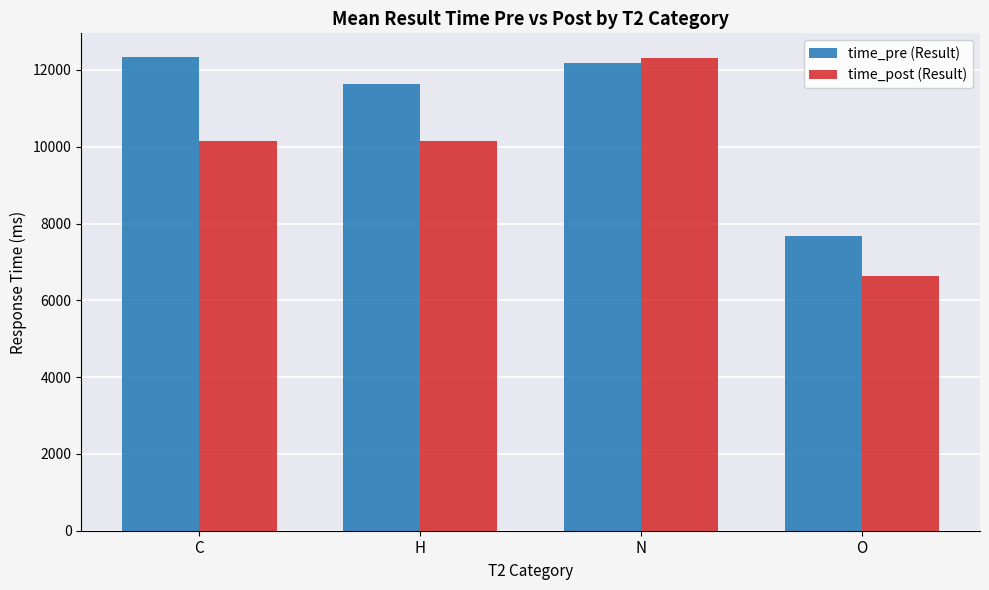

How many data points does each series have?

4